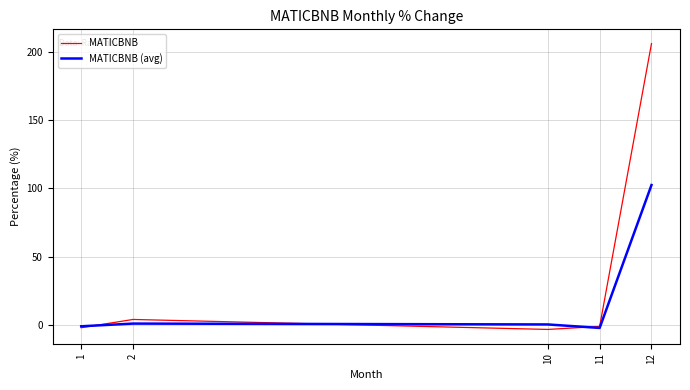

At which category does the chart reach its peak across all series?

12